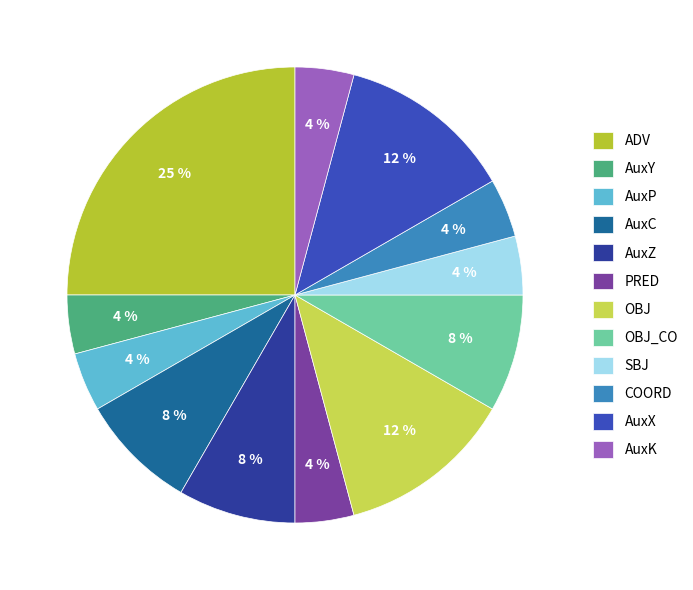

Does AuxY represent more than half of the total?

No